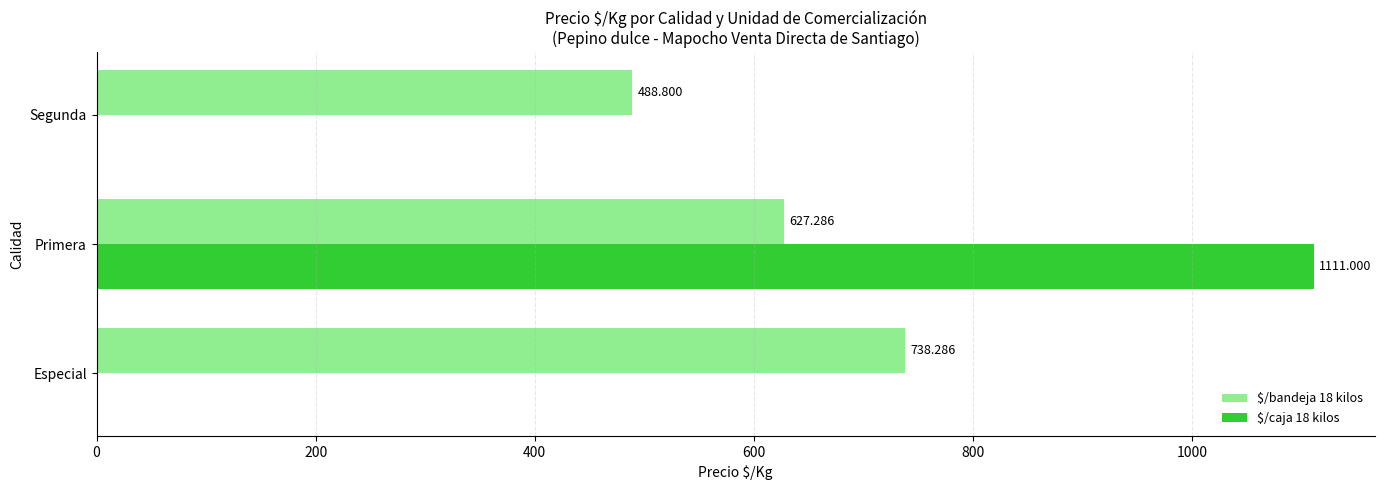

Which label corresponds to the largest value in the chart?

Primera